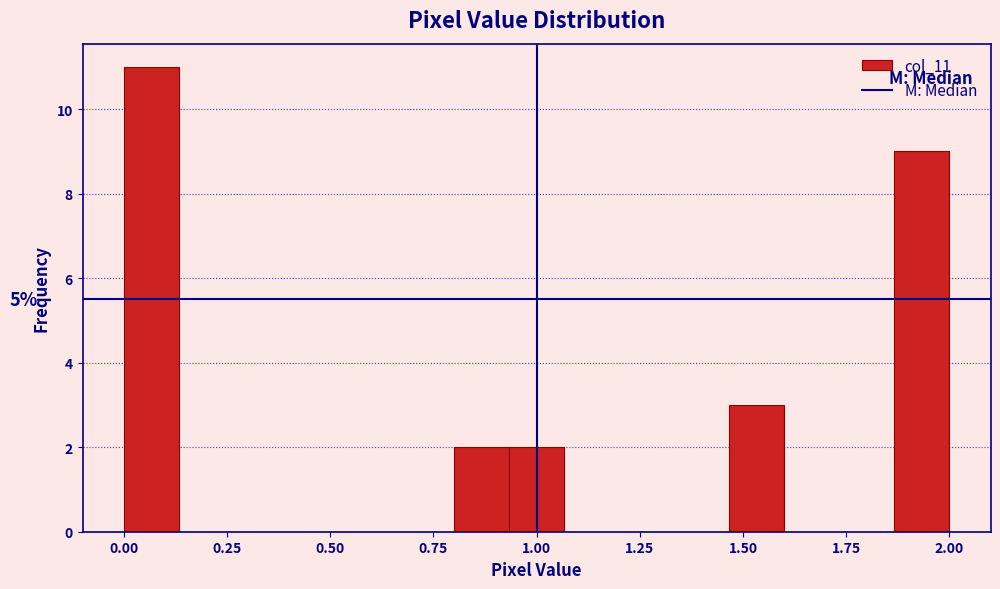

Read against the x-axis, roughly where is the centre of the tallest bar?

0.05